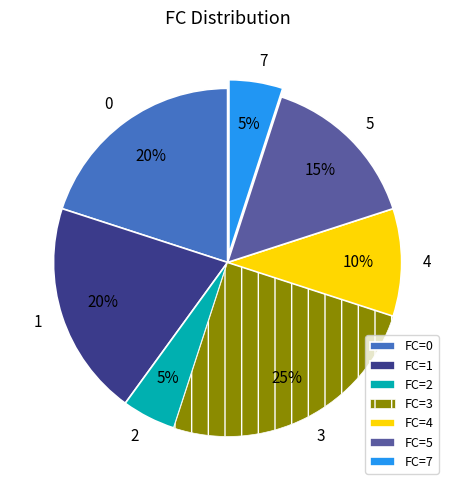

To the nearest percent, what is the difference between the largest and smallest slice percentages?

20%